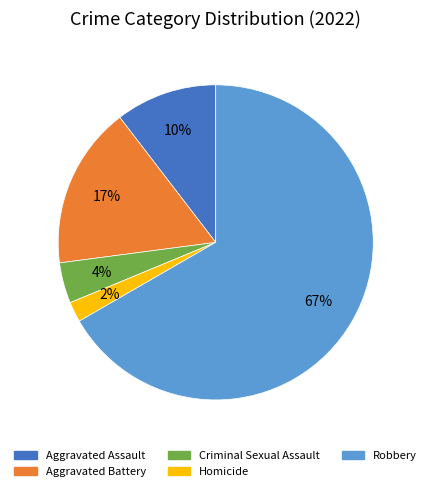

To the nearest percent, what is the average slice percentage?

20%